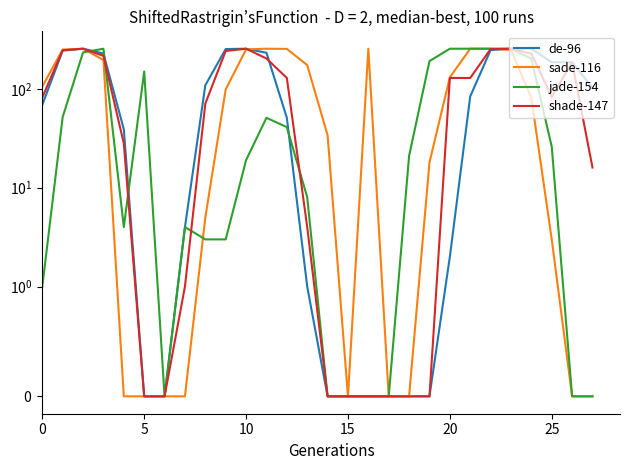

List the series in order of their peak value, lowest first.

de-96, sade-116, jade-154, shade-147